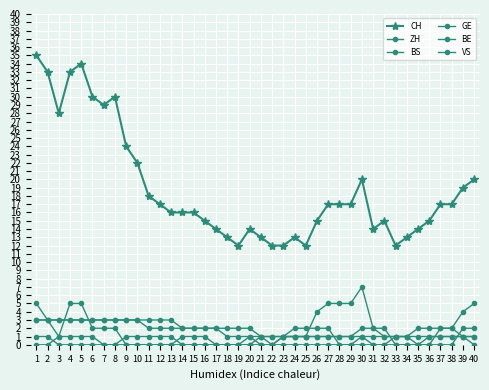

Which series has the widest spread of values?

CH